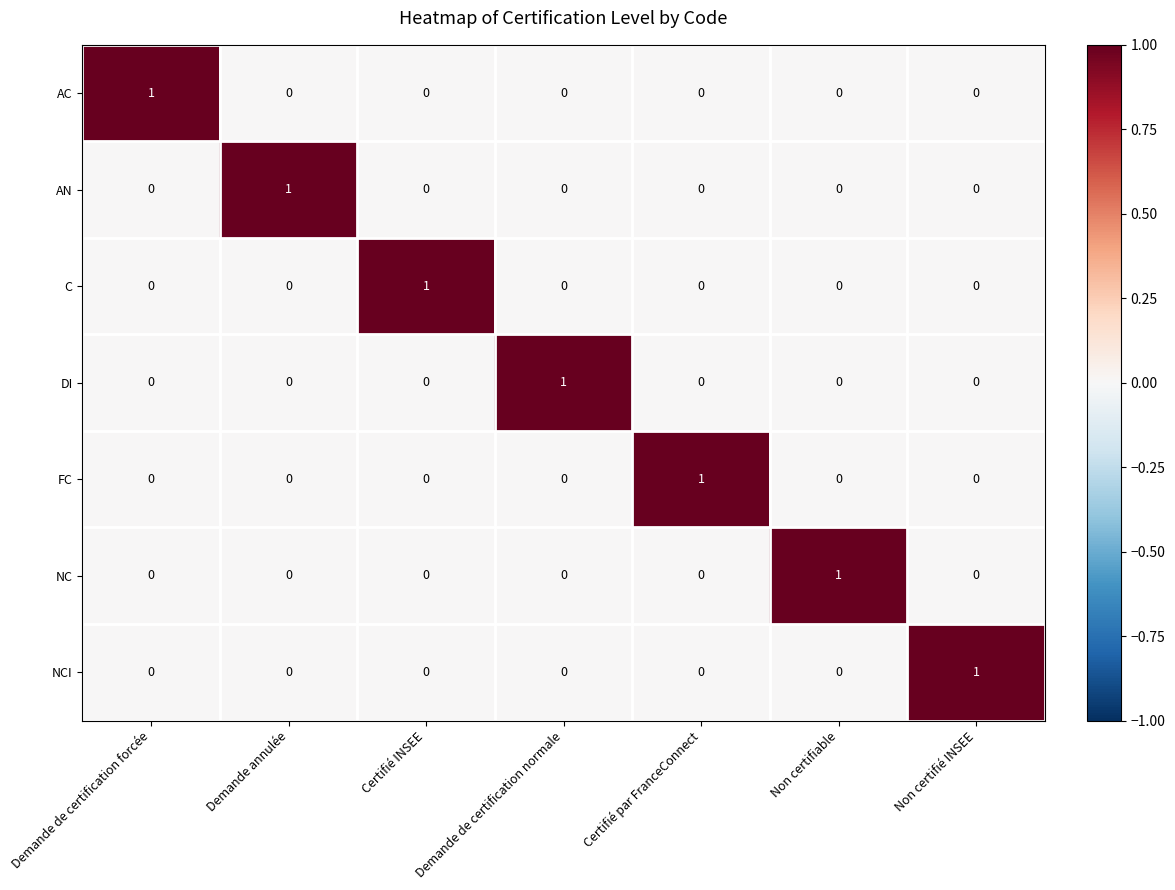

What is the total value across all series at Non certifiable?

1